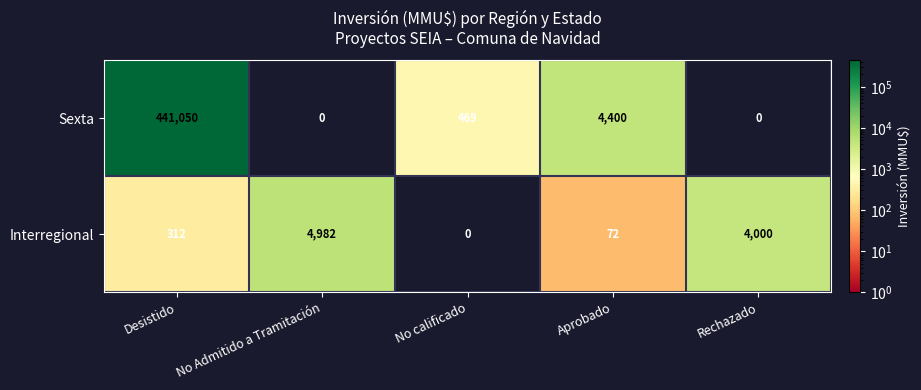

Between Desistido and No Admitido a Tramitación, which series saw the biggest shift?

Sexta